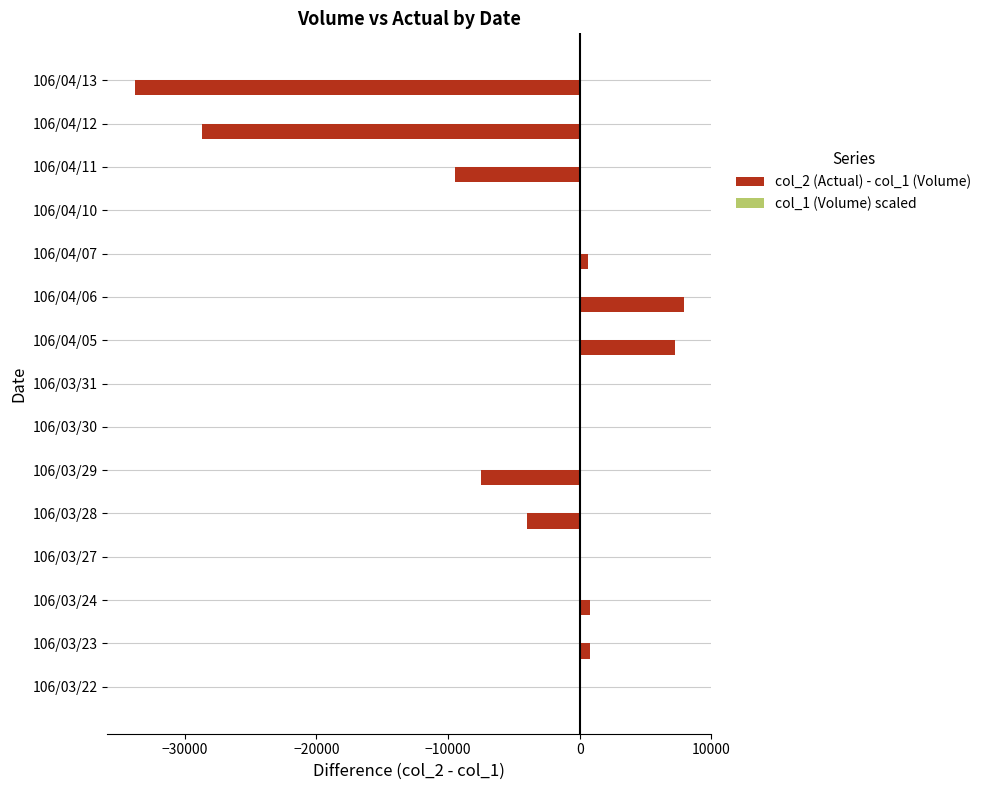

What is the sum of all col_2 (Actual) - col_1 (Volume) values?

-66160.0